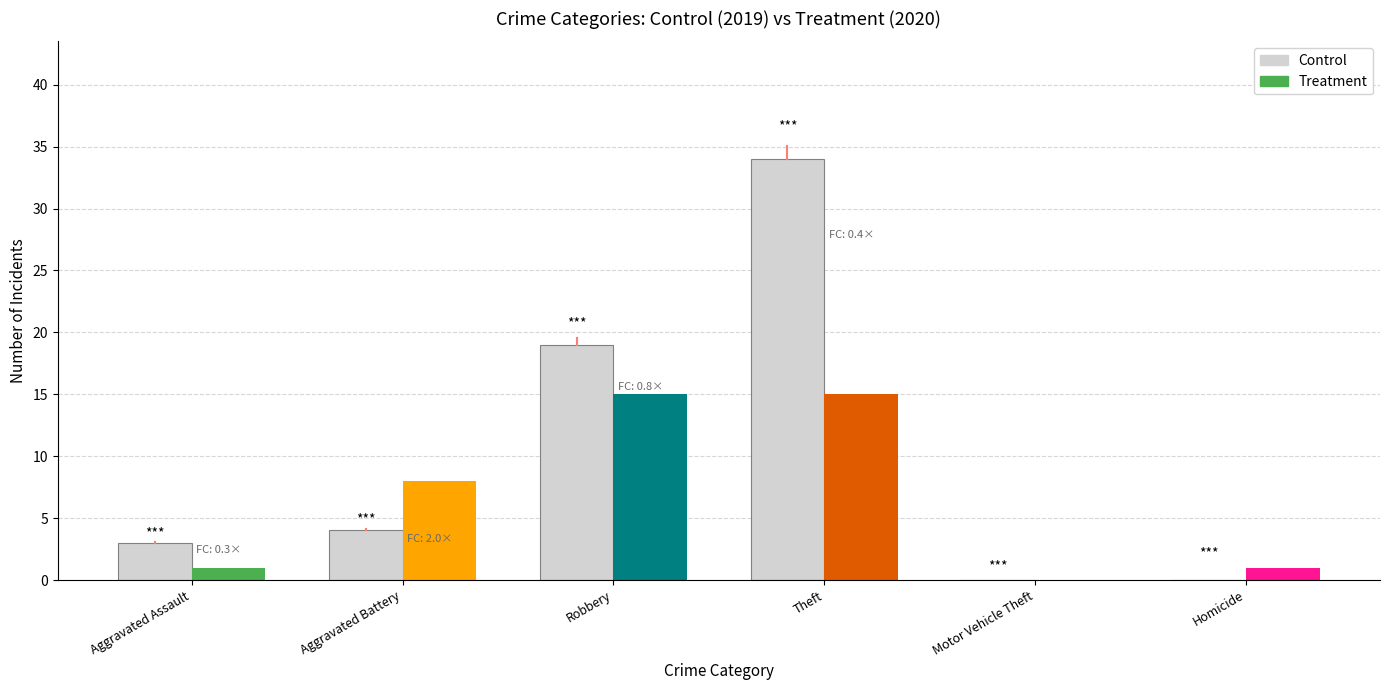

Does the chart contain stacked bars?

No